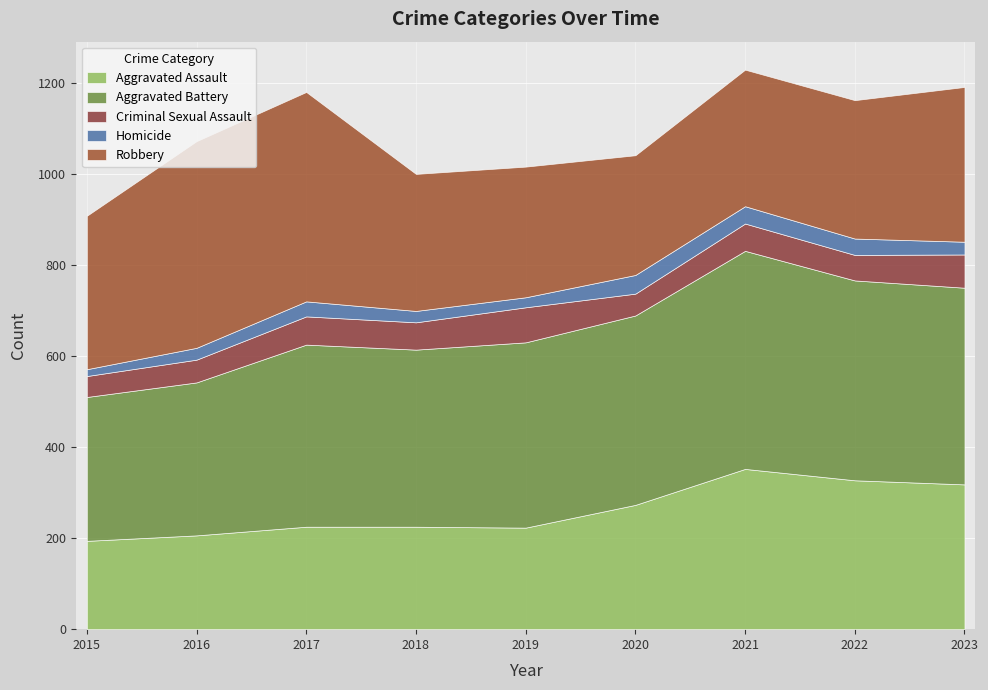

In Aggravated Battery, how many points are higher than both neighbors (excluding endpoints)?

2